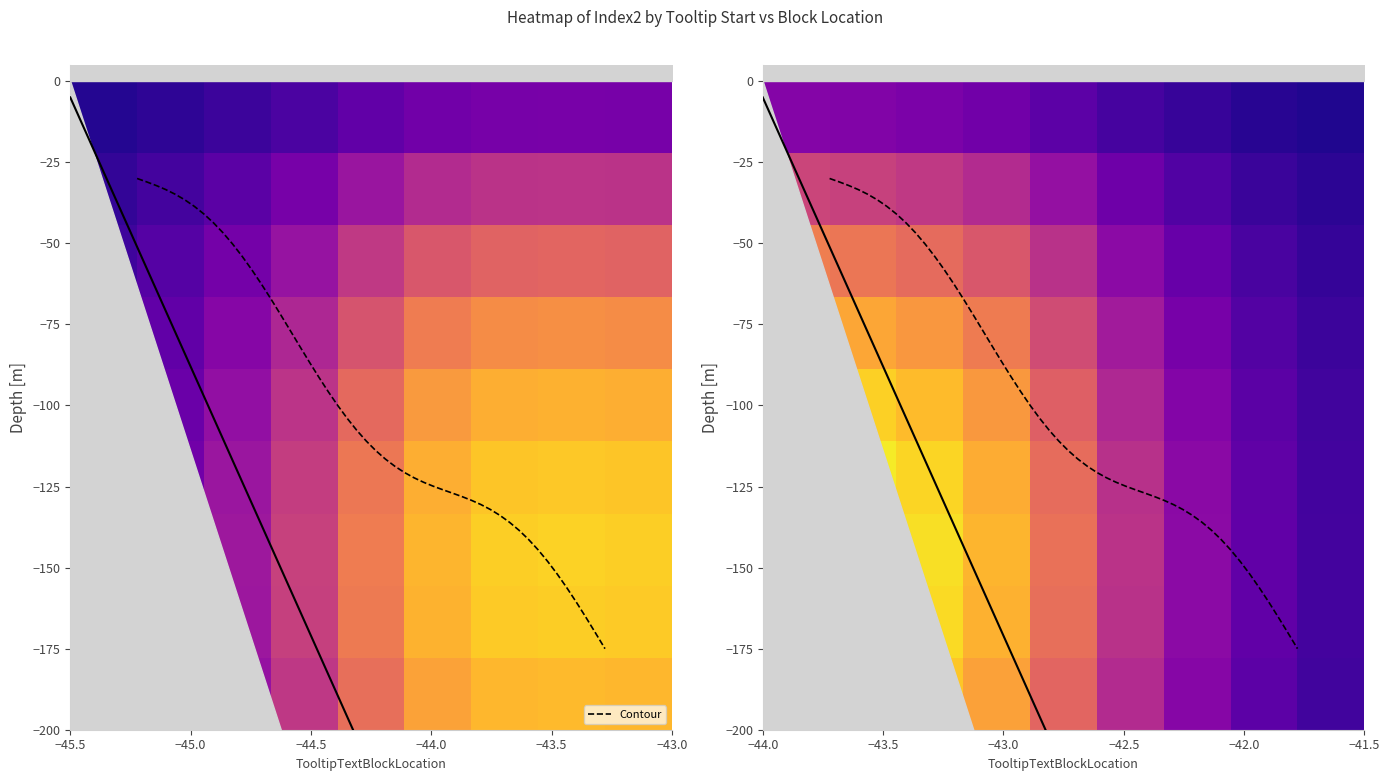

Reading right to left, list all the values displayed in this chart.

0.1	0.2	0.3	0.5	0.7	0.9	1.0	1.0	1.1